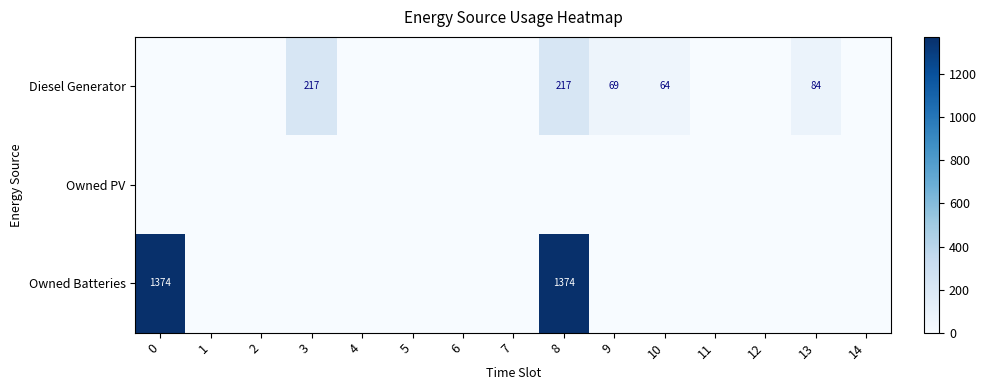

Is it true that Owned Batteries equals 1374 at 8?

True